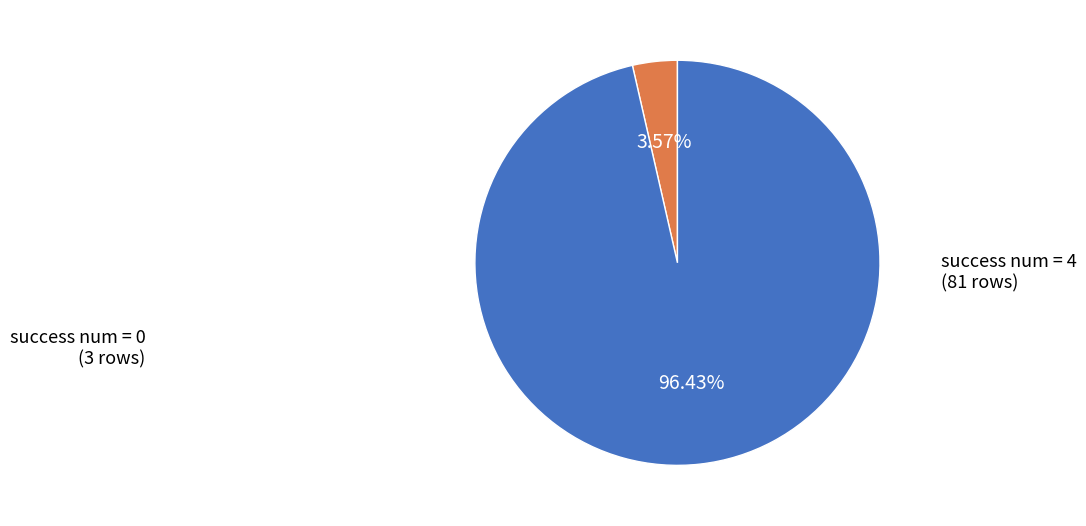

Is there any slice that represents more than half of the pie?

Yes